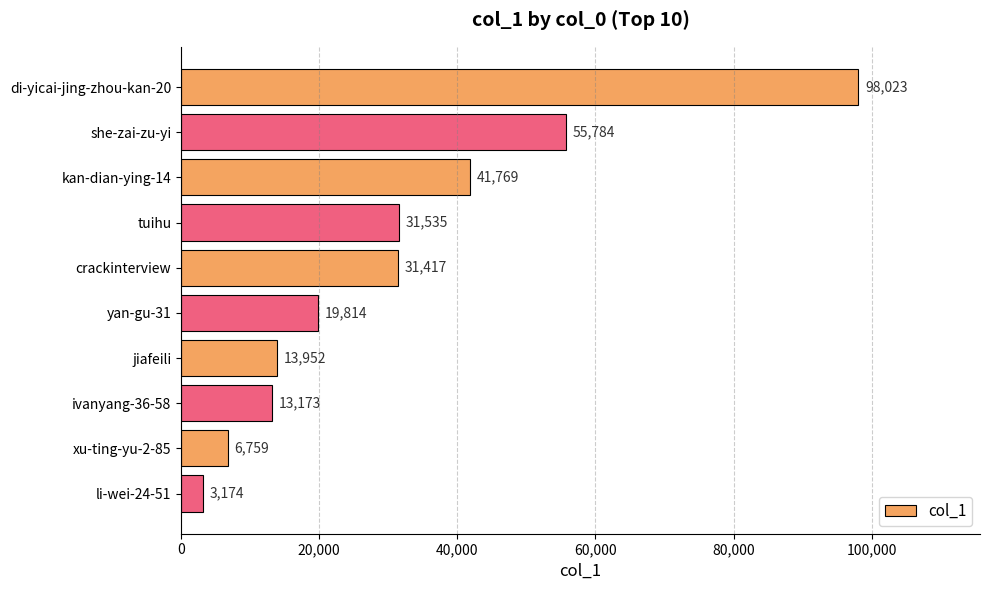

How many categories are shown in the chart?

10